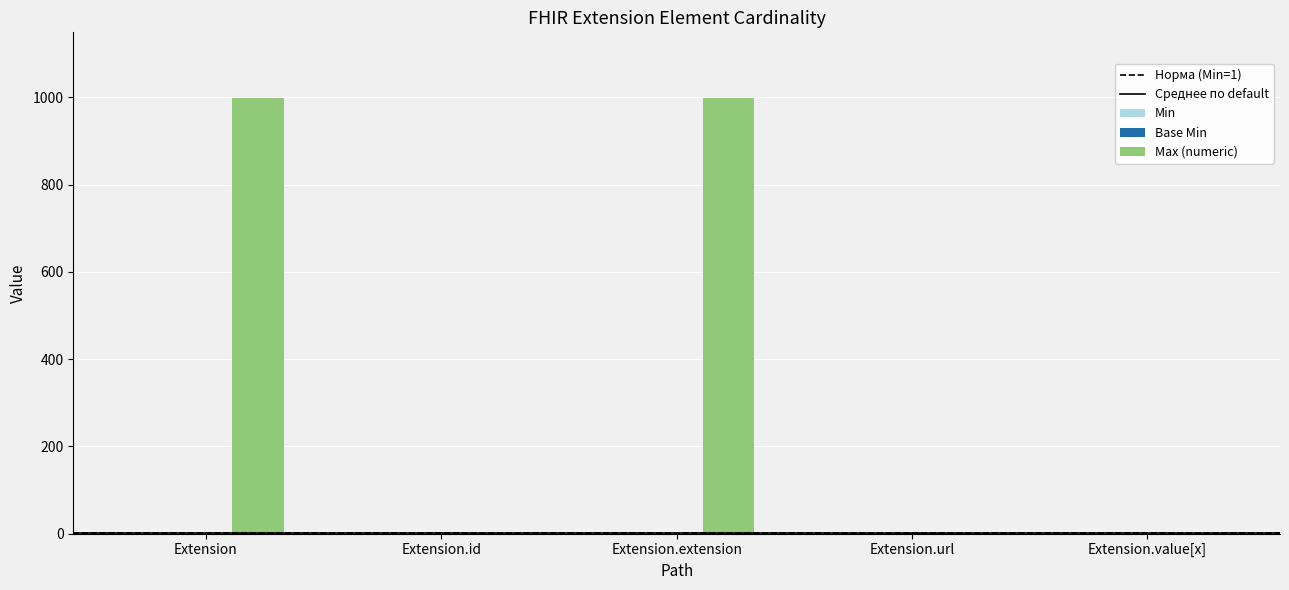

What is the maximum value for Max (numeric)?

999